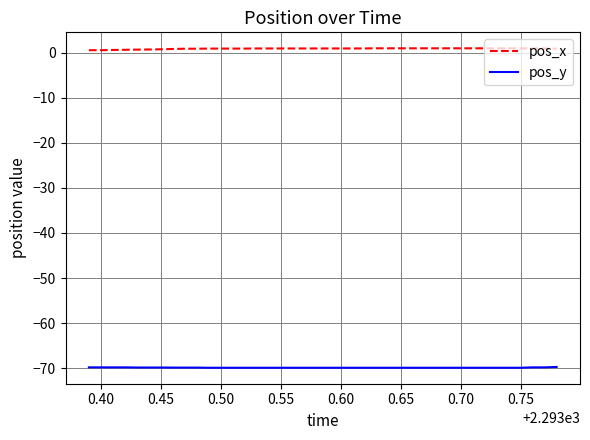

True or false: pos_x and pos_y intersect in this chart.

False